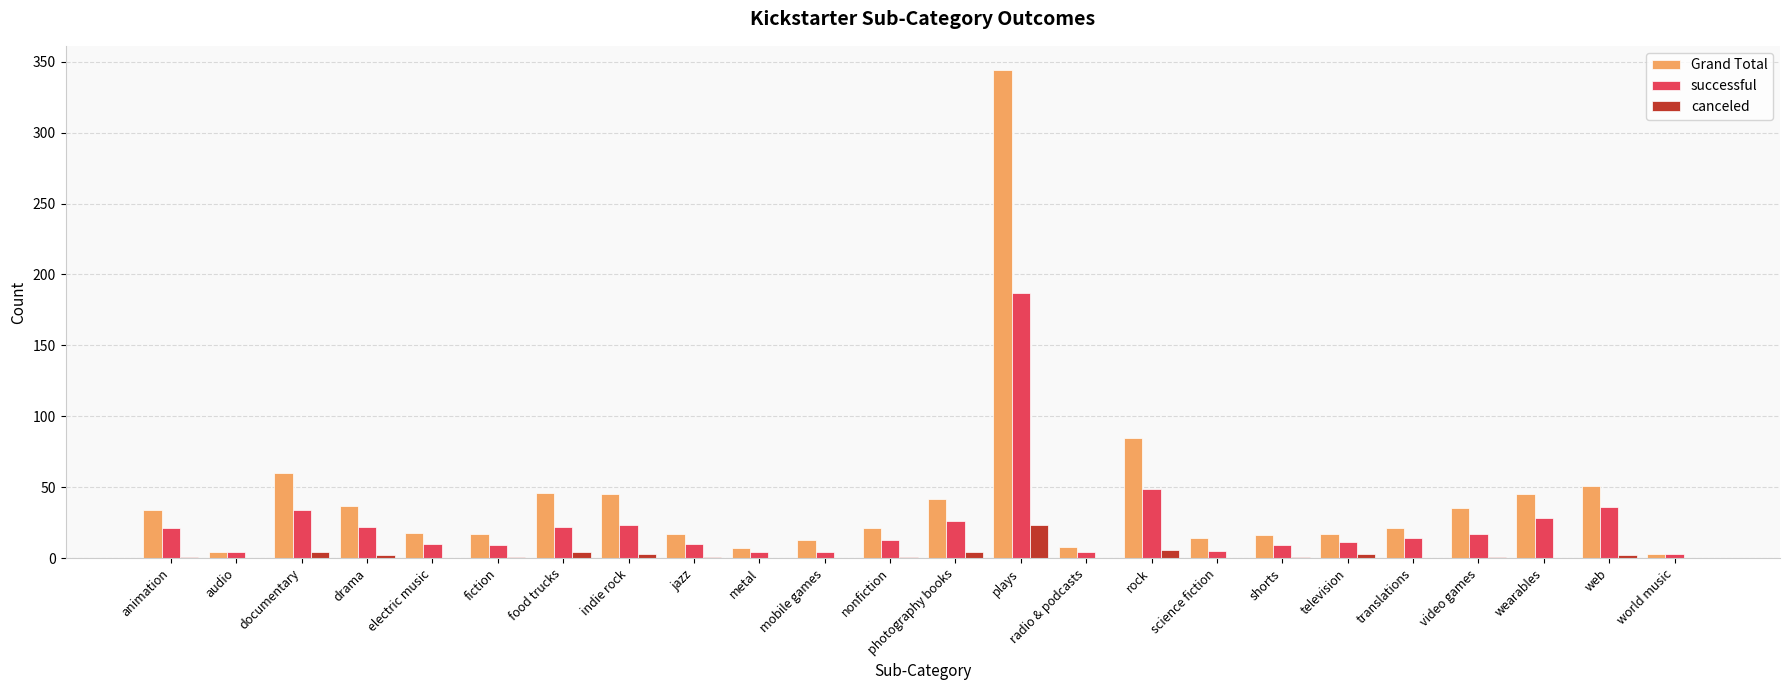

The value of canceled at rock is 6. True or false?

True